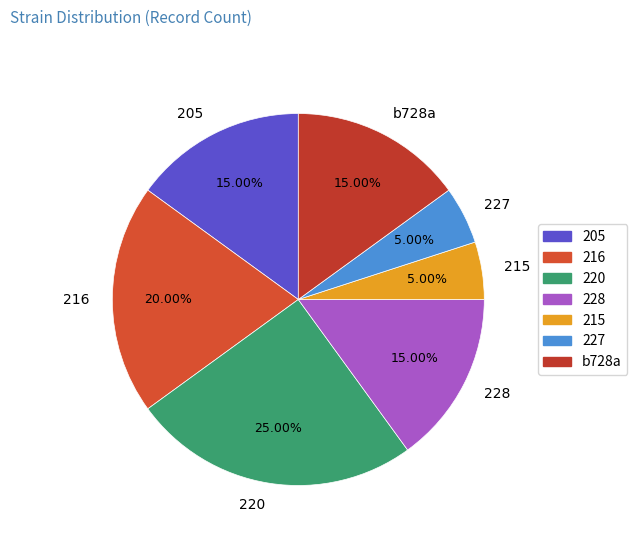

Is the sum of 227 and 220 greater than half?

No